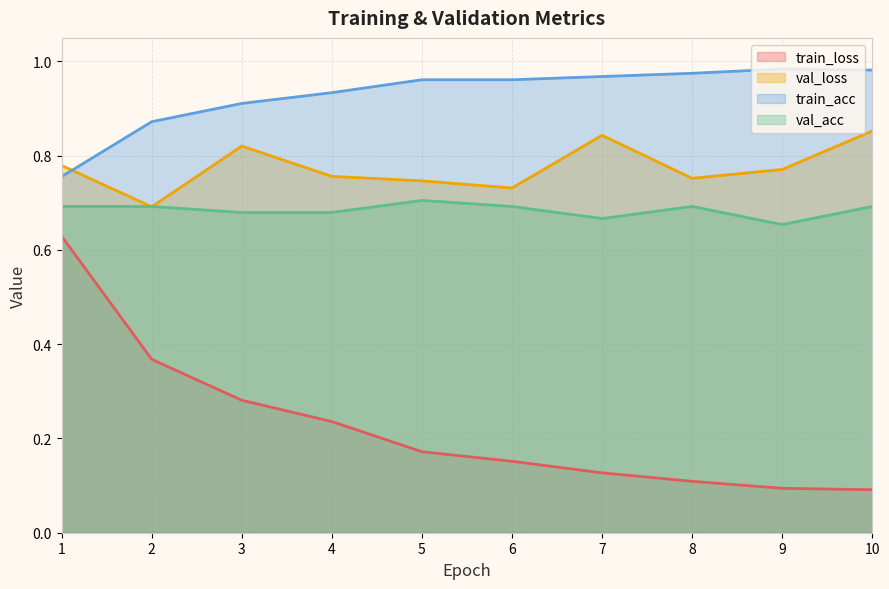

Rank the series at 7 from lowest to highest value.

train_loss, val_acc, val_loss, train_acc